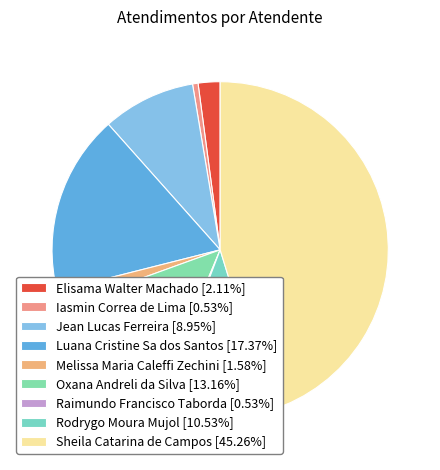

How many segments does this pie chart have?

9